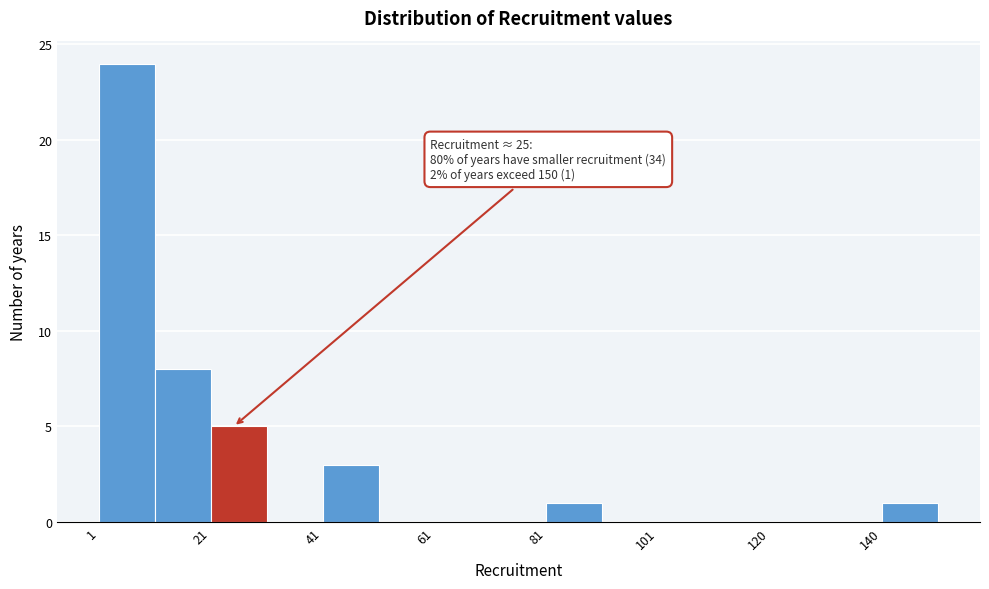

Which range on the x-axis has the tallest bar?

2 to 10